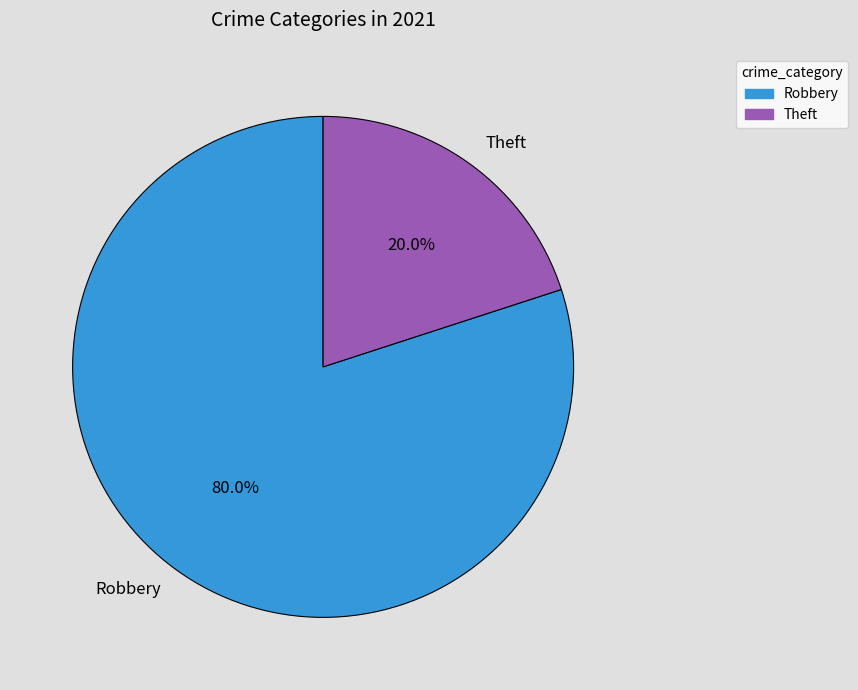

What is the largest slice in the pie chart?

Robbery